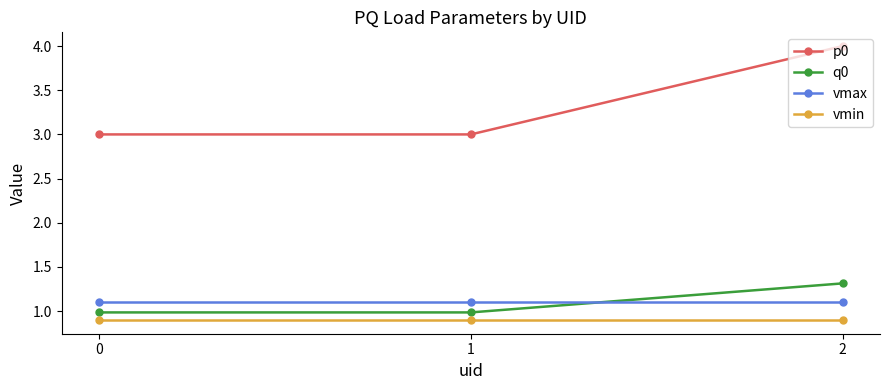

Which series changed the most between 0 and 2?

p0